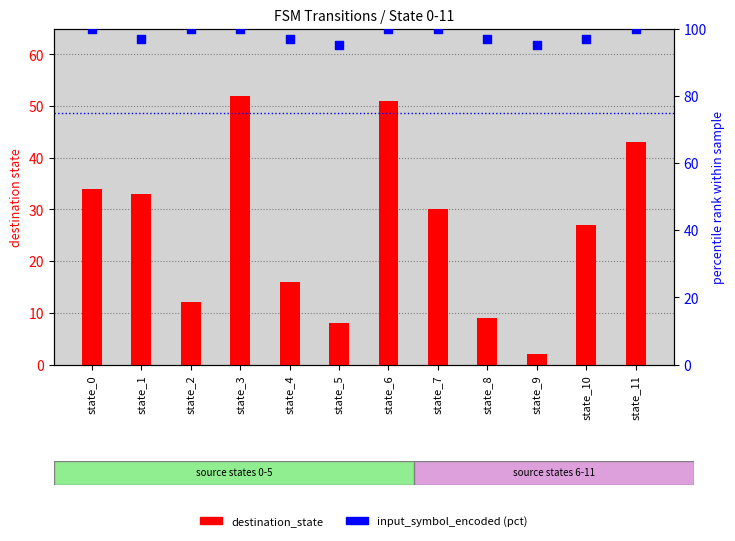

Which series contains the highest Y value?

input_symbol_encoded (pct)